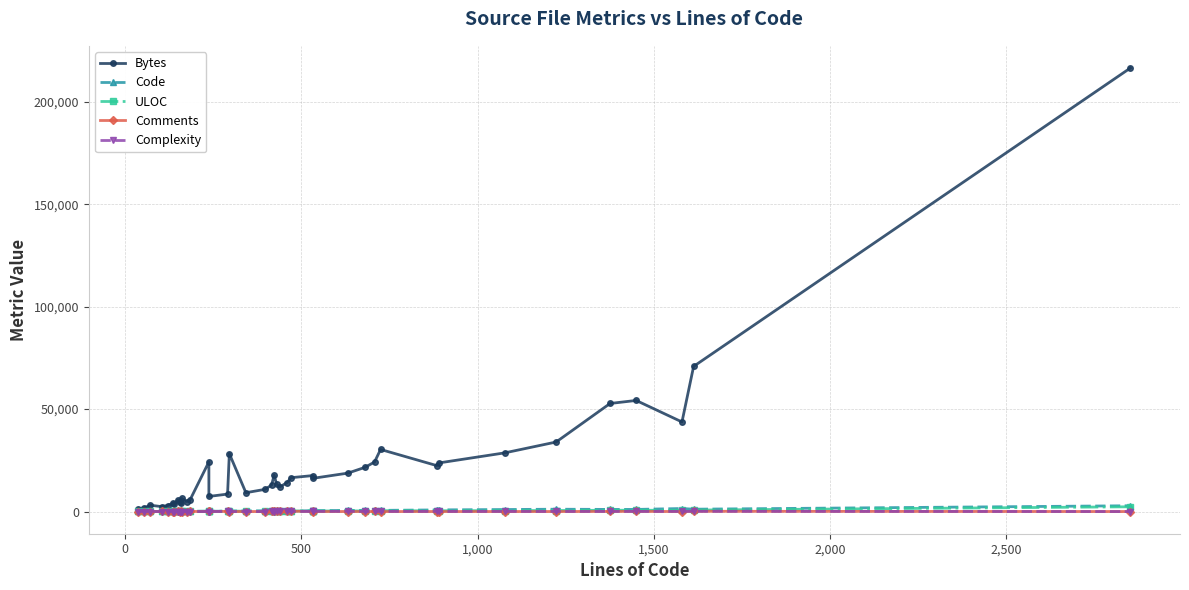

Which series has the largest range (max minus min)?

Bytes